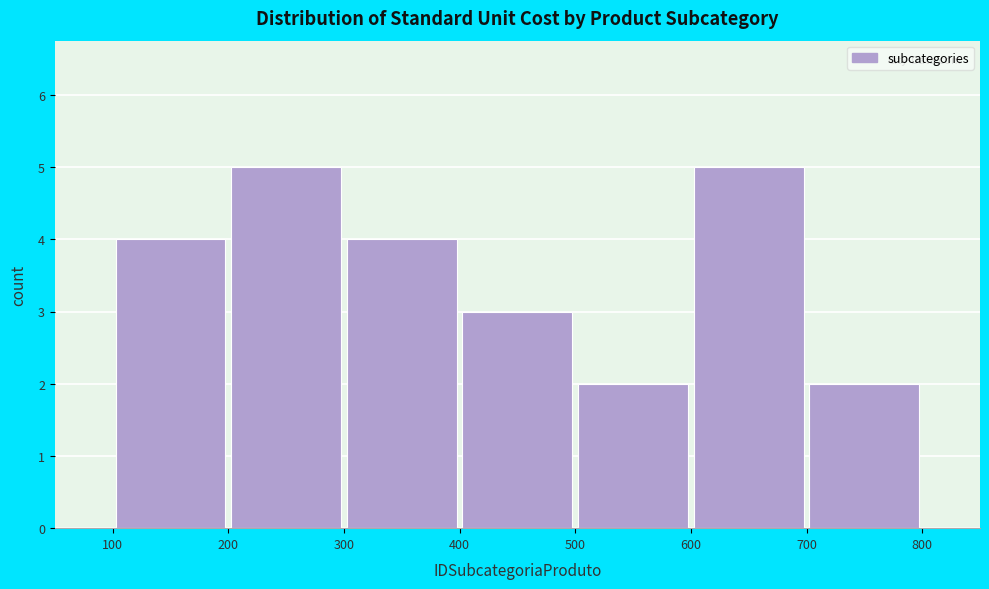

What is the height of the bar covering 400 to 500 on the x-axis? The values are not printed on the chart, so give them approximately, as read against the axis.

3